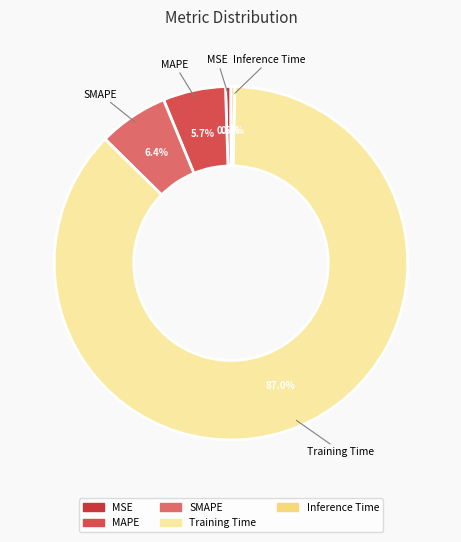

The Inference Time slice represents 6% of the pie. True or false?

False